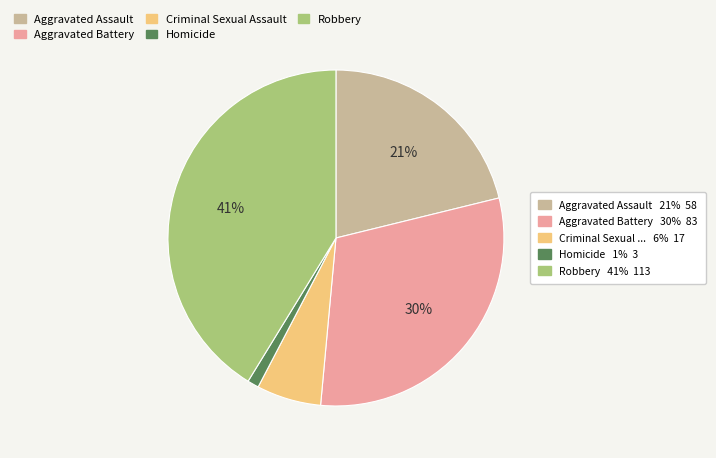

Is there a majority slice in this chart?

No